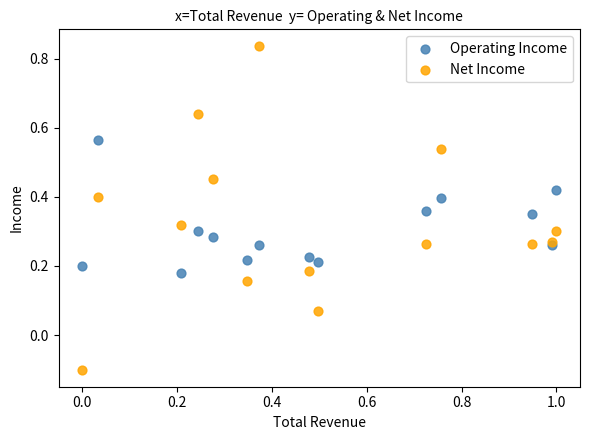

What is the X range (max minus min) for the scatter plot?

1.0